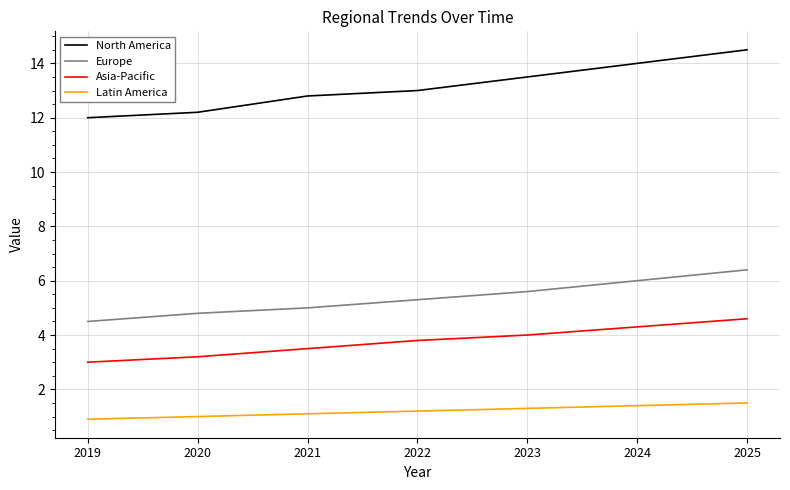

What is the sum of all North America values?

92.0